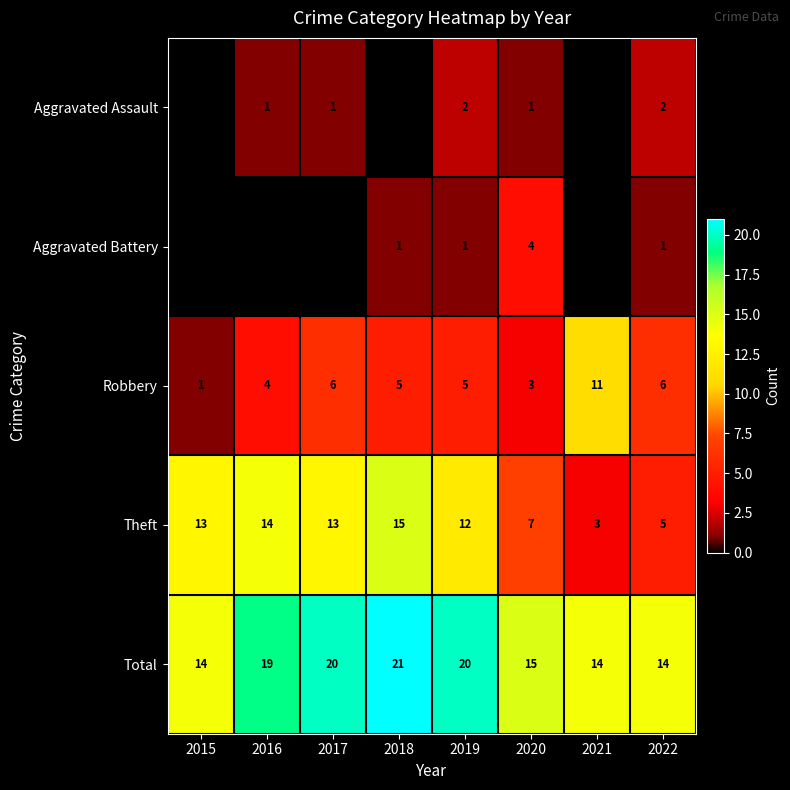

What is the average value of the Total series?

17